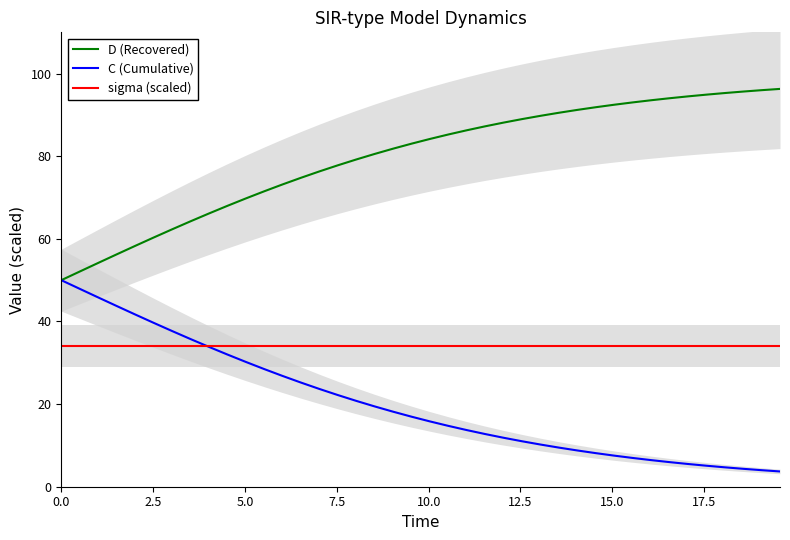

True or false: sigma (scaled) and D (Recovered) cross at least once.

False